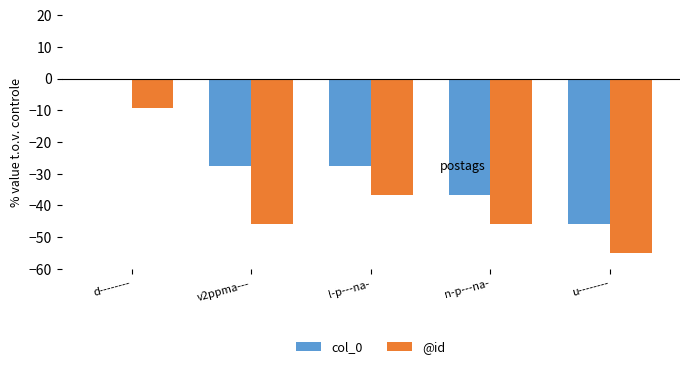

What is the average value of the @id series?

-38.5